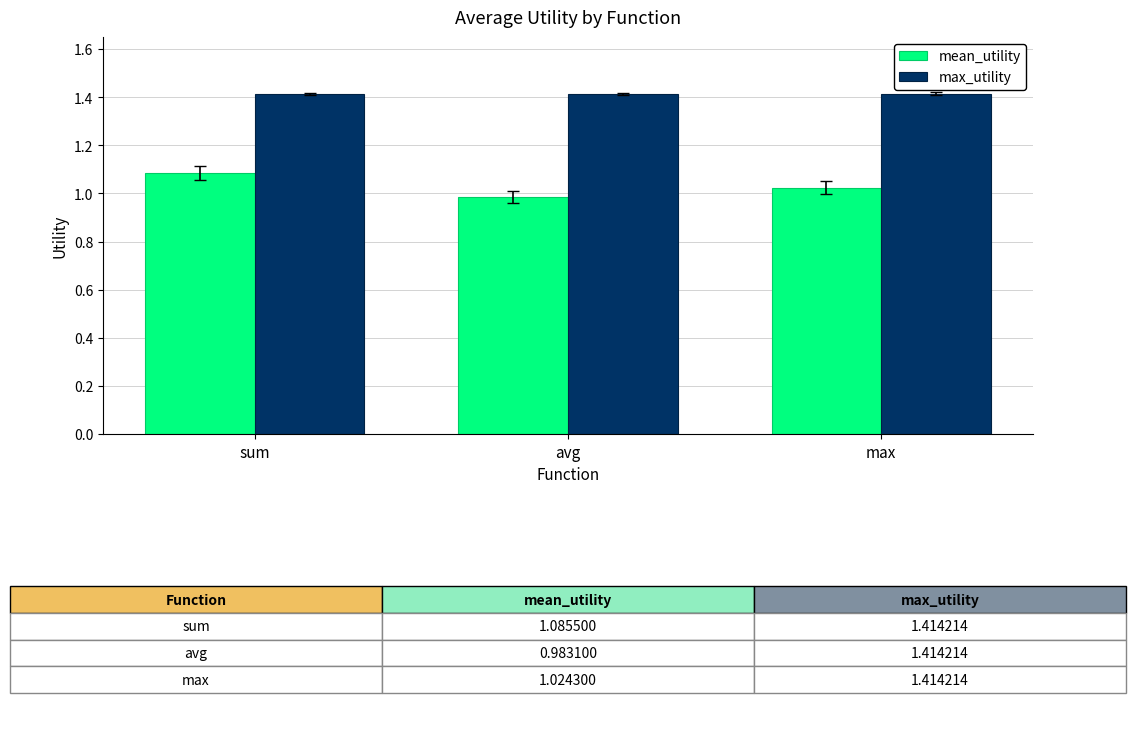

What position from the left is max?

3